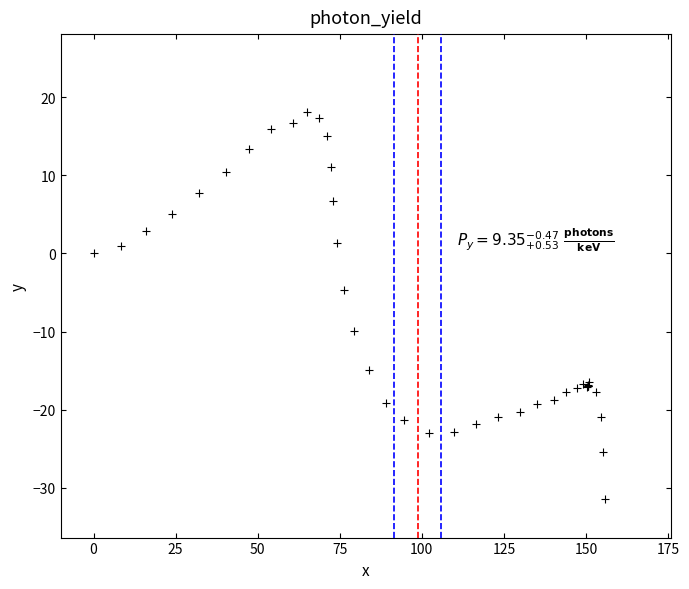

What Y value in the scatter plot is closest to -6?

-4.7